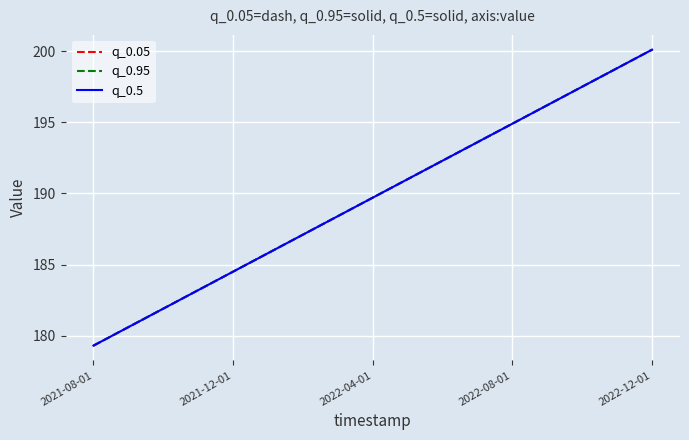

Reading left to right, list all the values displayed in this chart.

q_0.05: 179.3	180.6	181.9	183.2	184.5	185.8	187.1	188.4	189.7	191.0	192.3	193.6	194.9	196.2	197.5	198.8	200.1
q_0.95: 179.3	180.6	181.9	183.2	184.5	185.8	187.1	188.4	189.7	191.0	192.3	193.6	194.9	196.2	197.5	198.8	200.1
q_0.5: 179.3	180.6	181.9	183.2	184.5	185.8	187.1	188.4	189.7	191.0	192.3	193.6	194.9	196.2	197.5	198.8	200.1